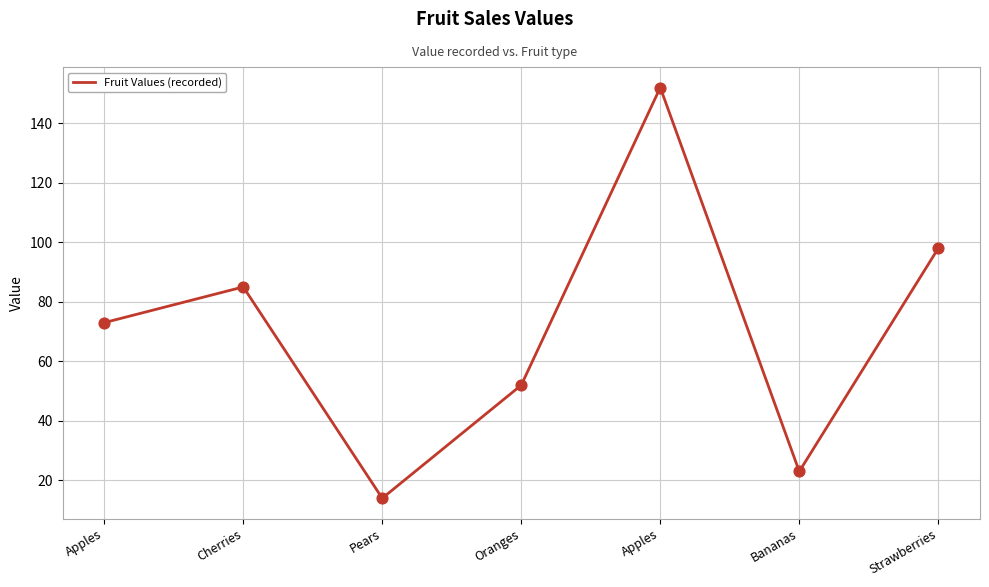

Which has a higher value, Cherries or Strawberries?

Strawberries